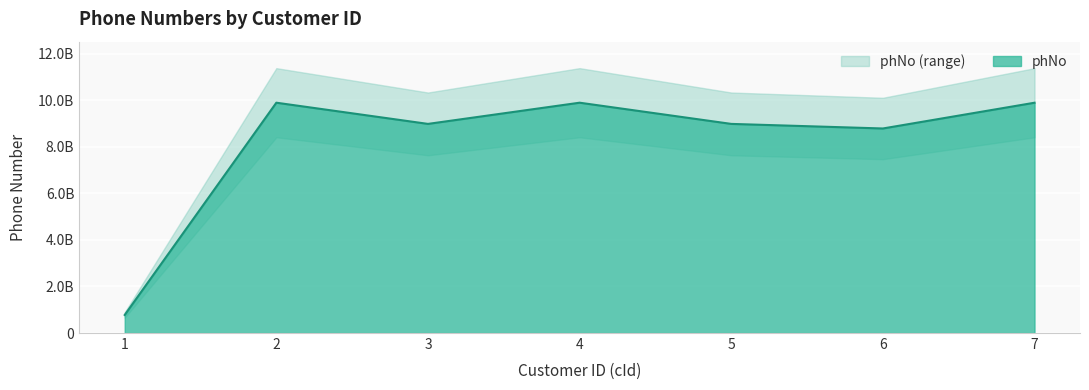

Which category has the highest value across all series?

2